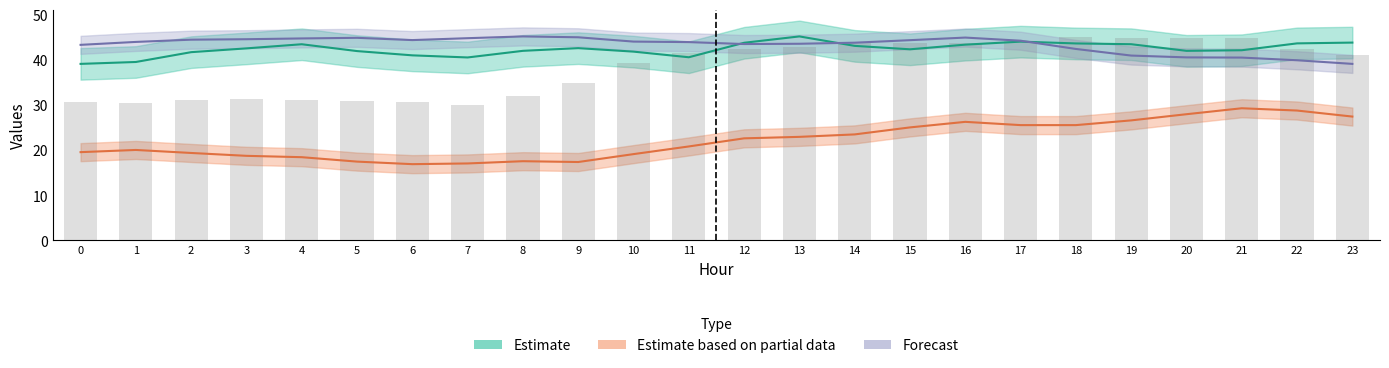

Rank the categories by ATT12 value from lowest to highest.

7, 1, 0, 6, 5, 2, 4, 3, 8, 9, 10, 23, 11, 12, 22, 13, 14, 16, 15, 17, 21, 19, 20, 18